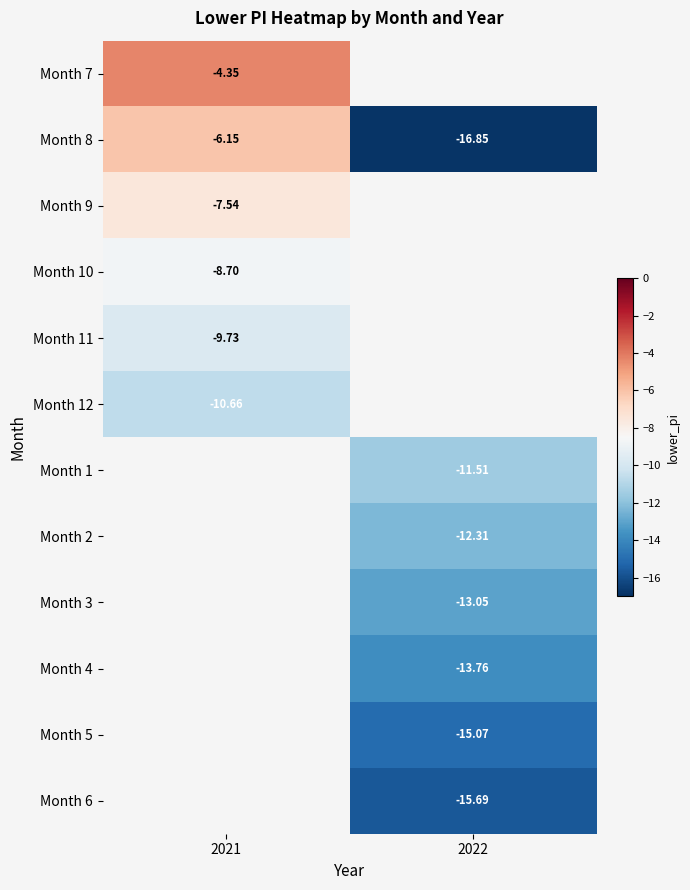

At how many categories does at least one series exceed -13?

2